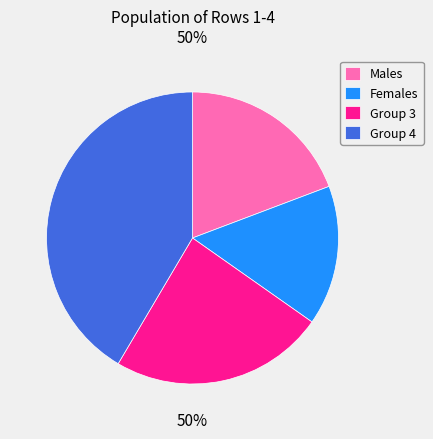

Does 3 account for over 50% of the chart?

No